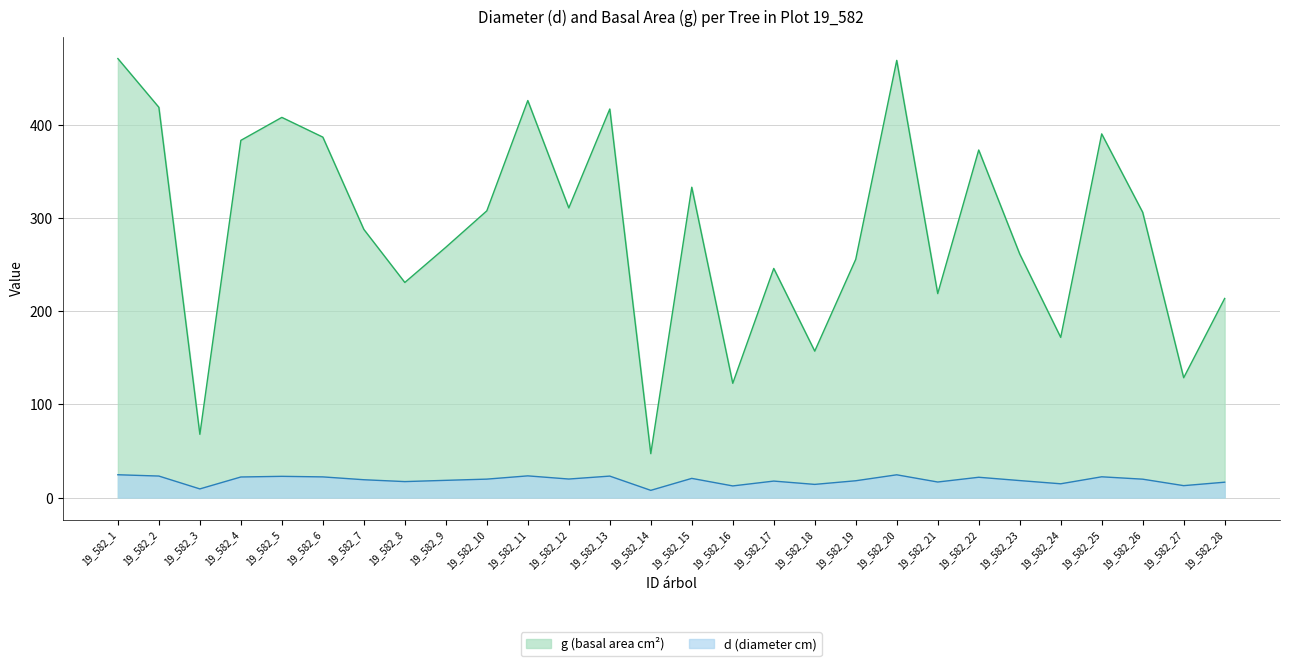

How many interior local valleys does the d series have?

9